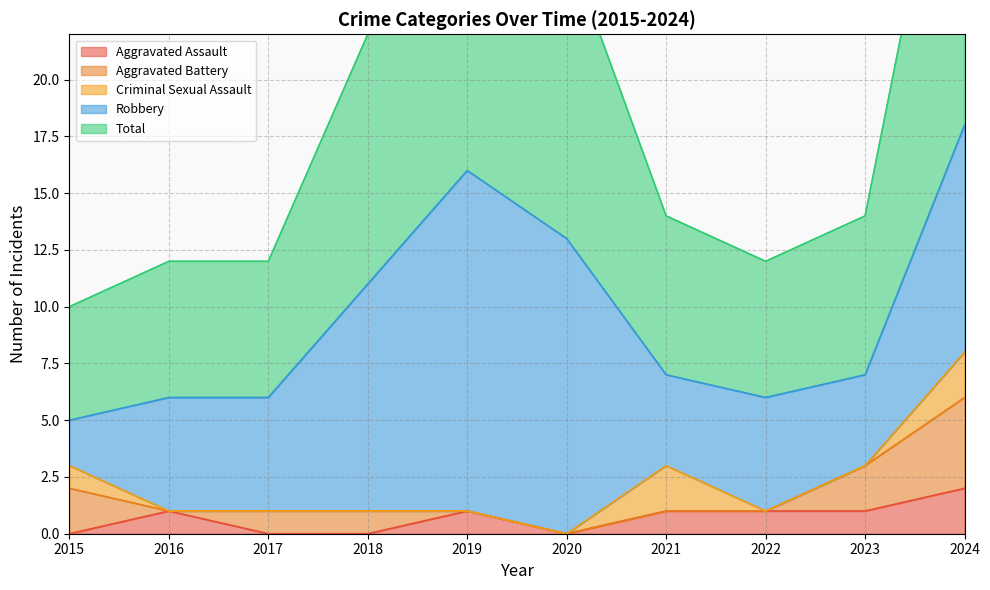

Between 2017 and 2019, which is larger?

2019